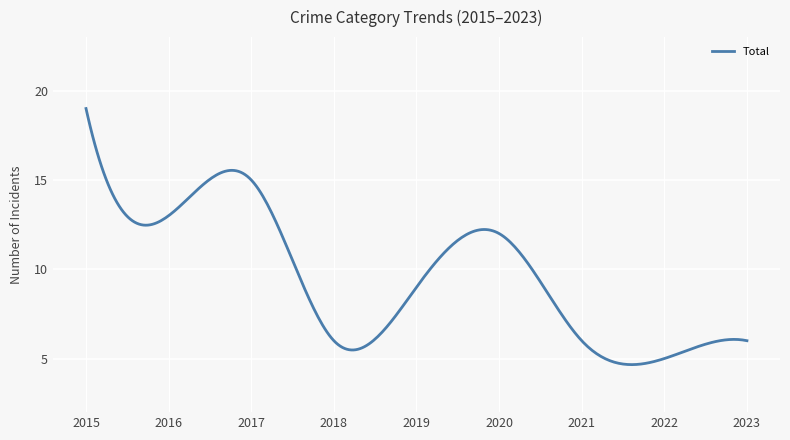

What is the maximum value shown in the chart?

19.0